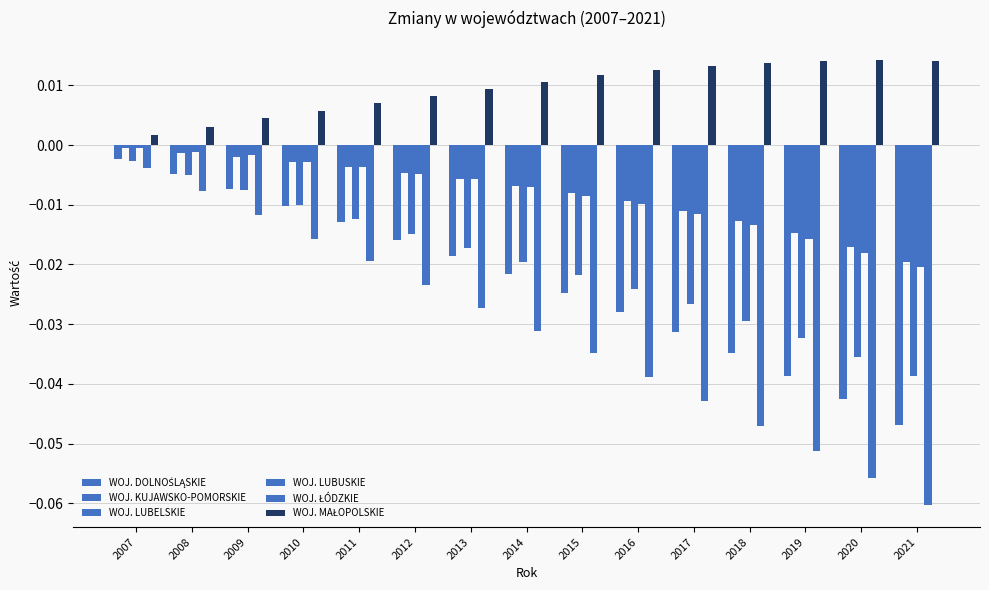

Does the chart contain any negative values?

Yes